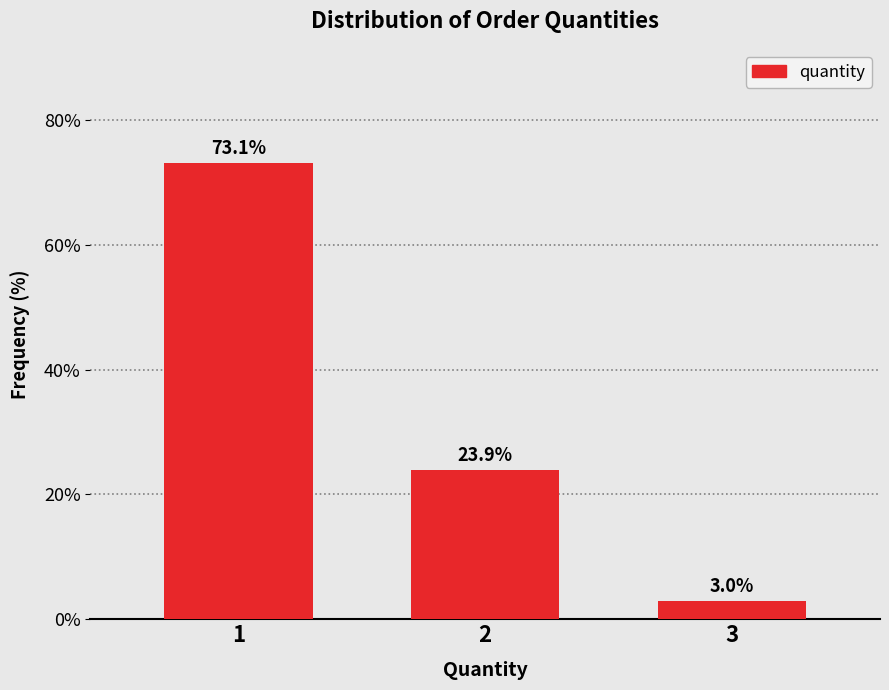

Reading right to left, extract all data points from this chart.

3=3.0	2=23.9	1=73.1